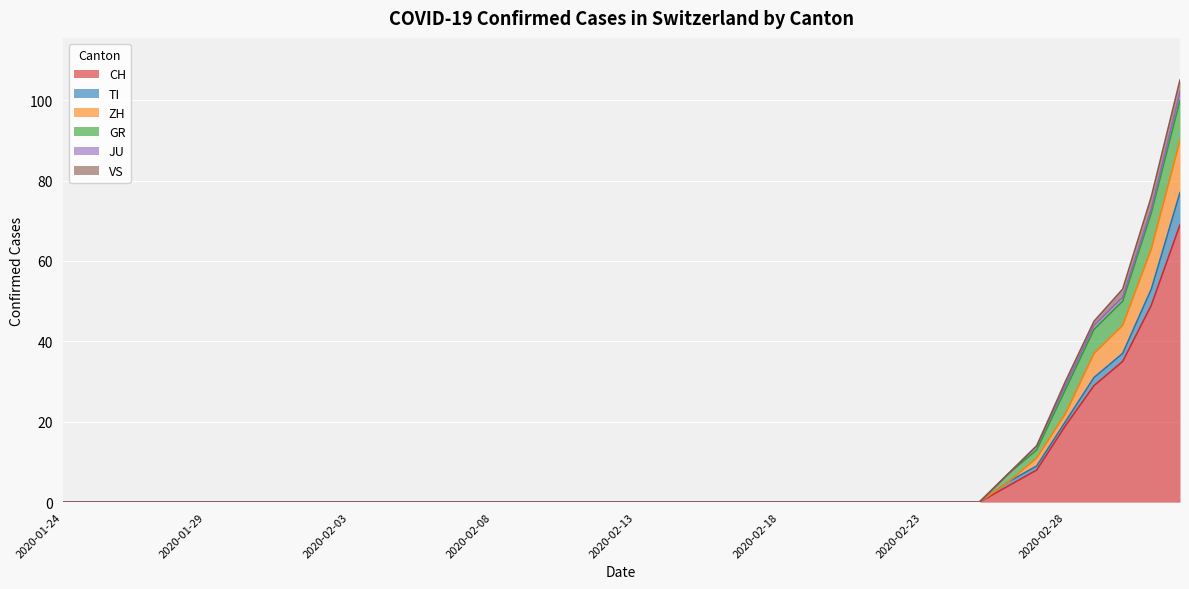

True or false: CH has more than 0 points higher than both neighbors.

False